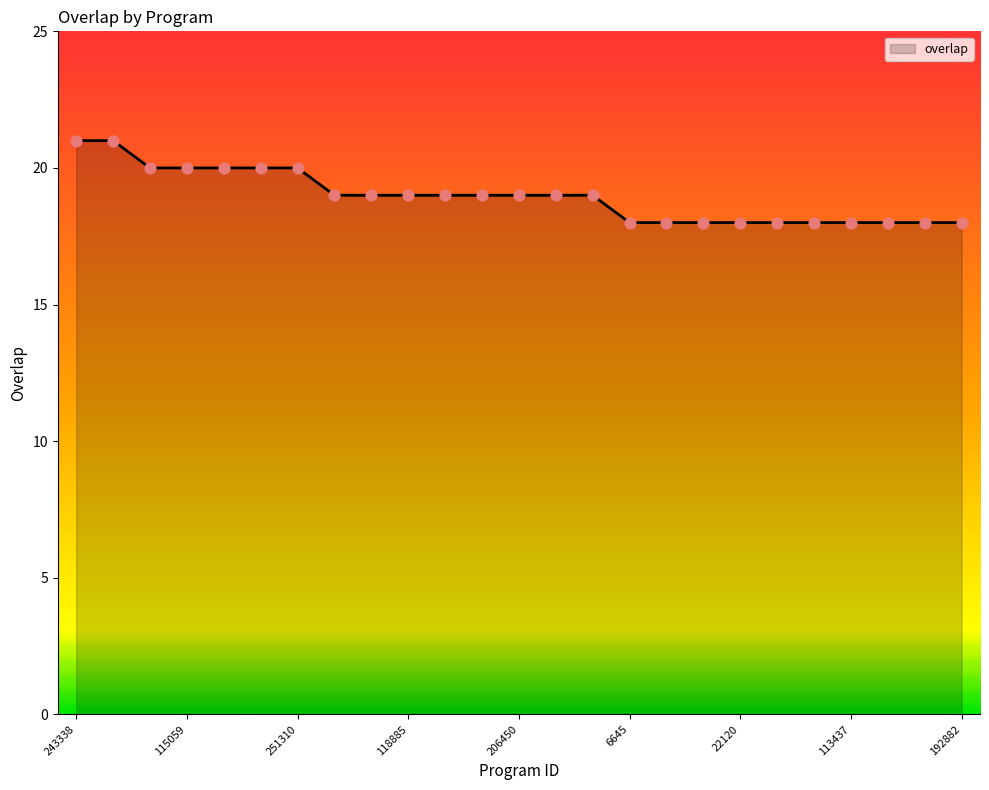

What is the minimum value shown in the chart?

18